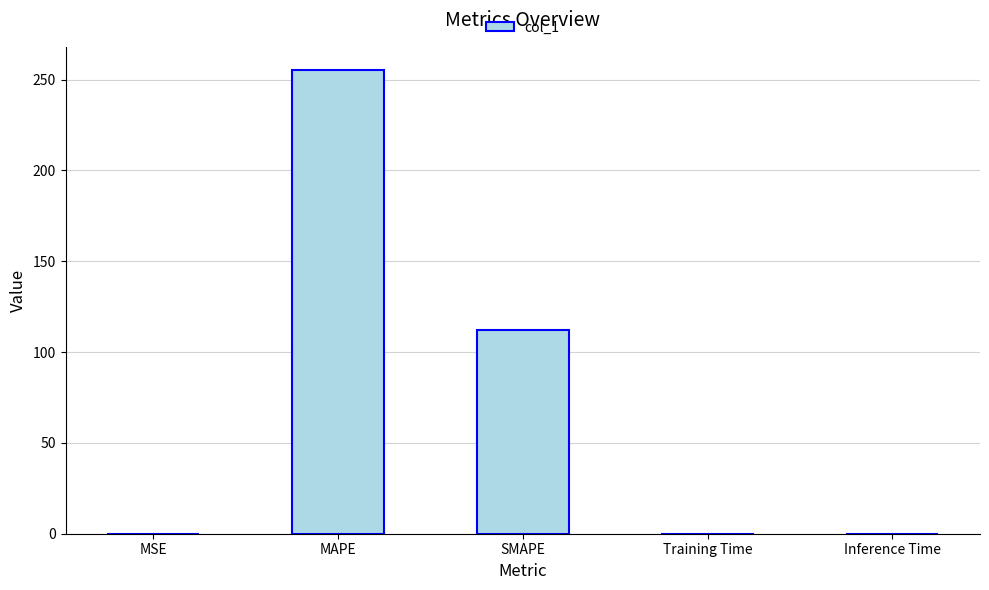

How many data points does each series have?

5